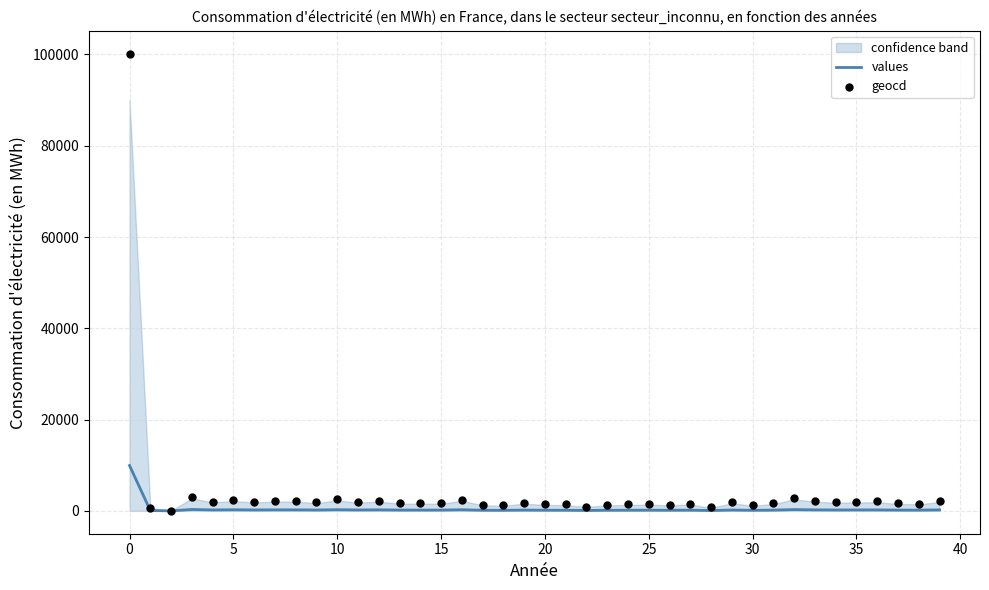

What are all the series names shown in the legend?

values, geocd